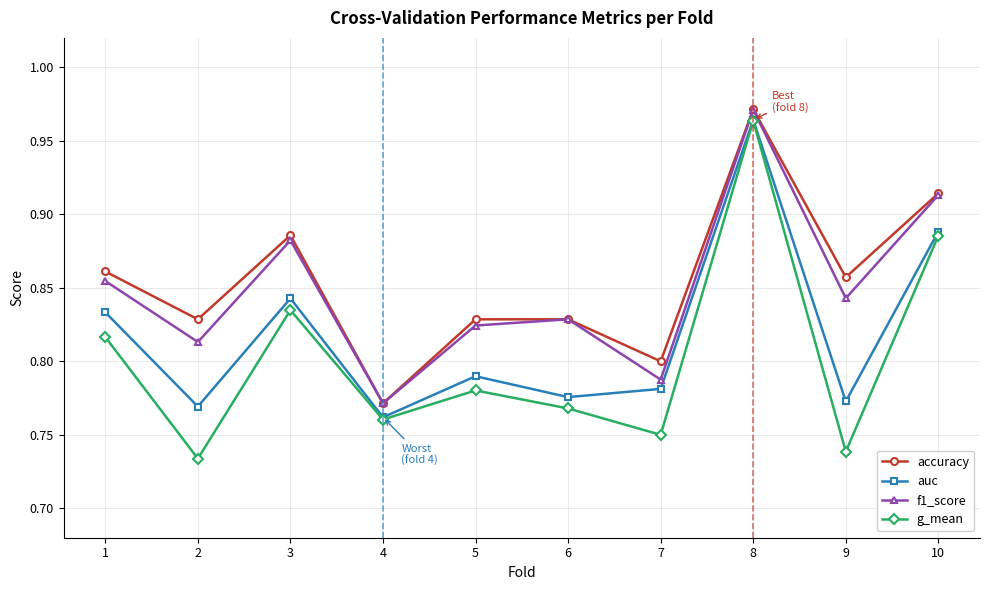

How many g_mean values are between 0 and 1?

10